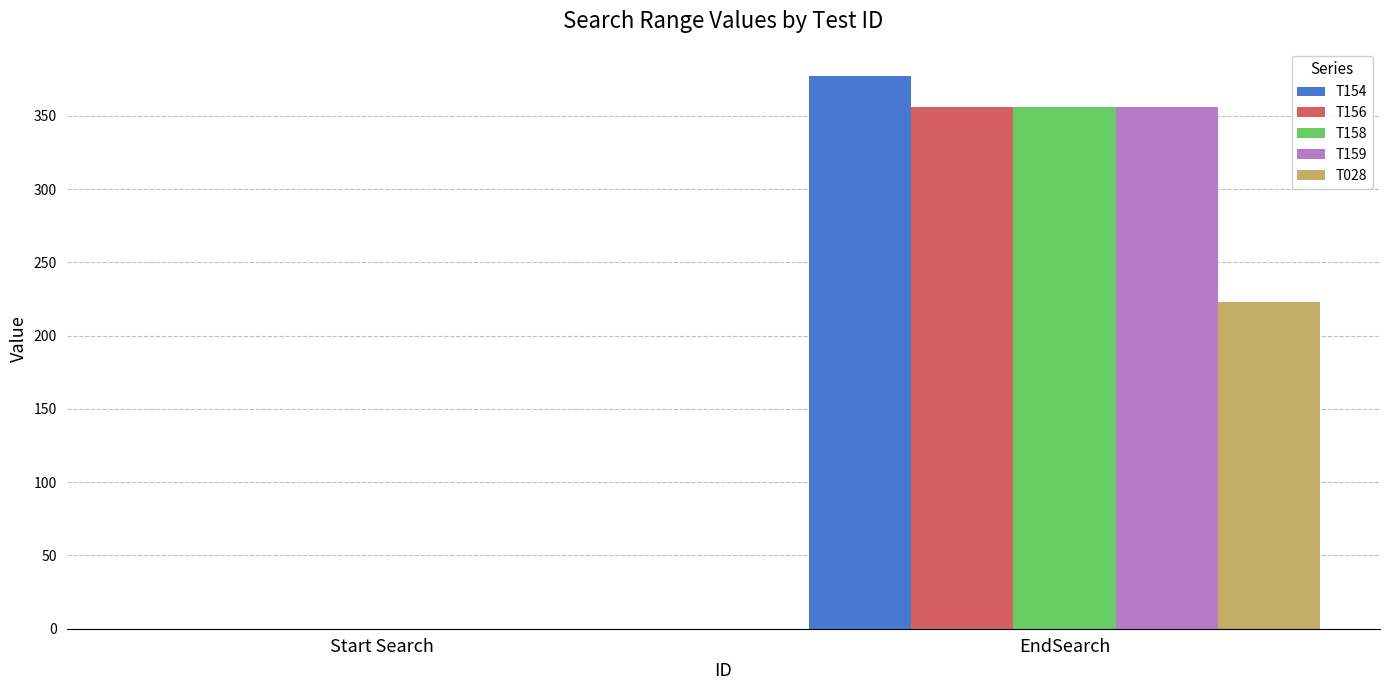

Count the T028 values in the range 0 to 223.

2